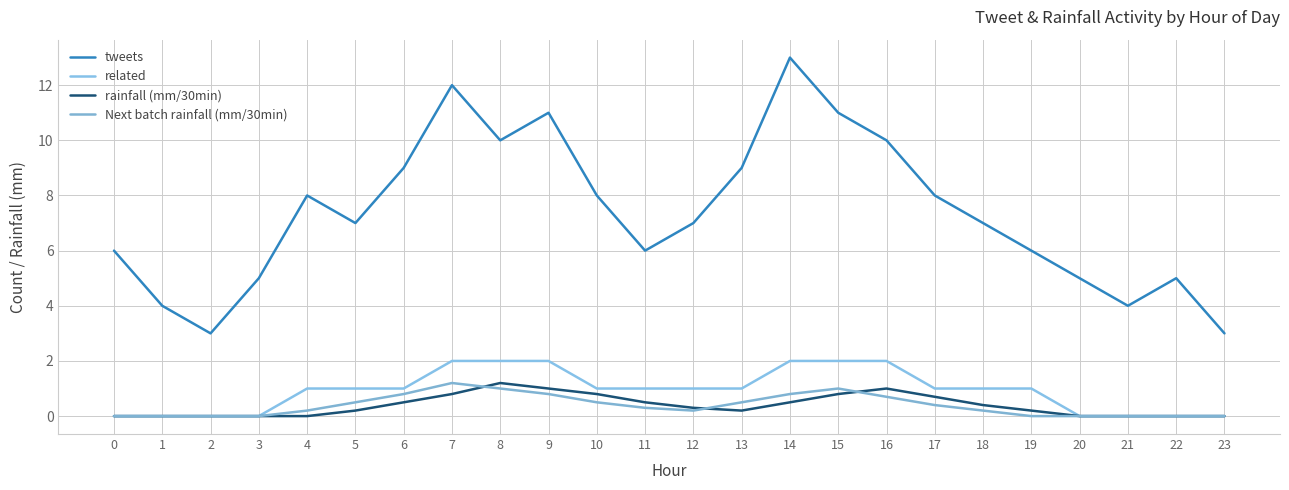

The value of tweets at 4 is 8.0. True or false?

True